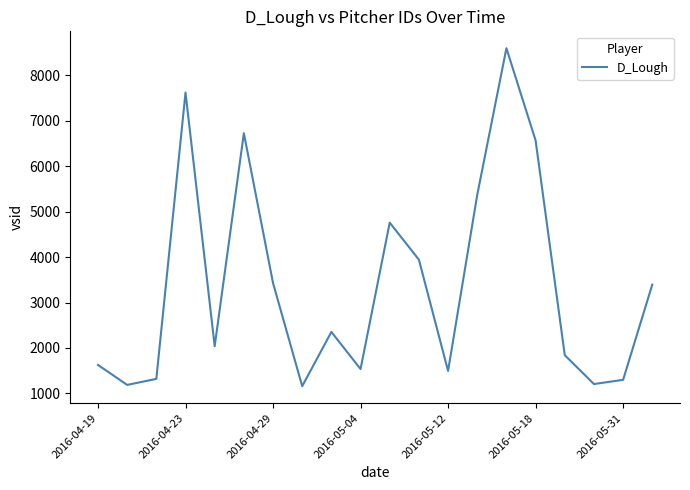

What is the minimum value shown in the chart?

1157